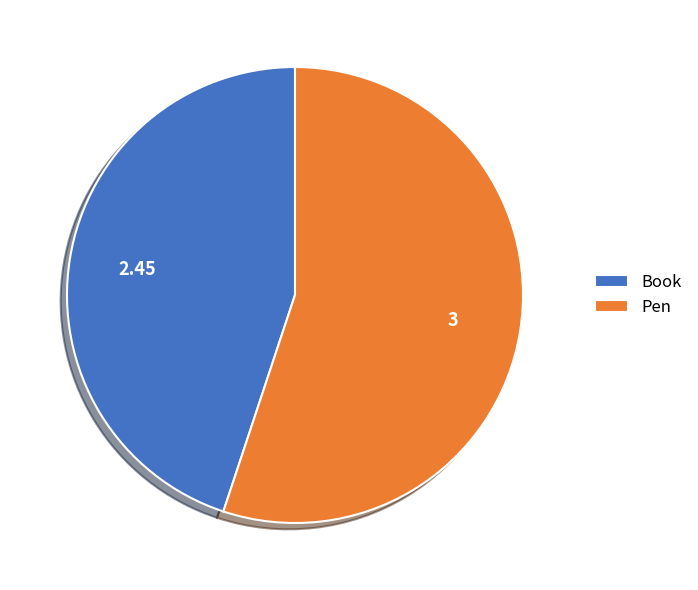

Rank the categories by value from lowest to highest.

Book, Pen